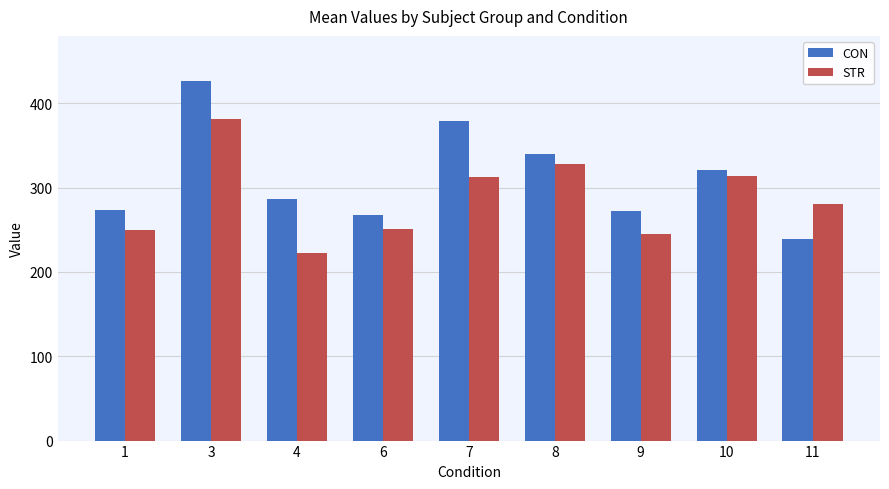

At how many categories does at least one series exceed 360?

2